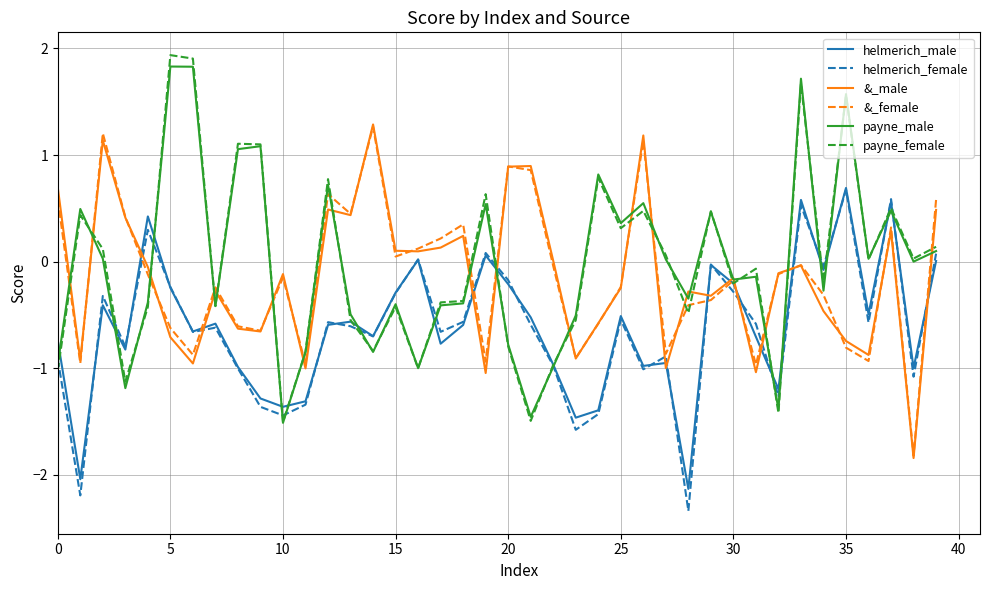

Which series has the widest spread of values?

payne_female